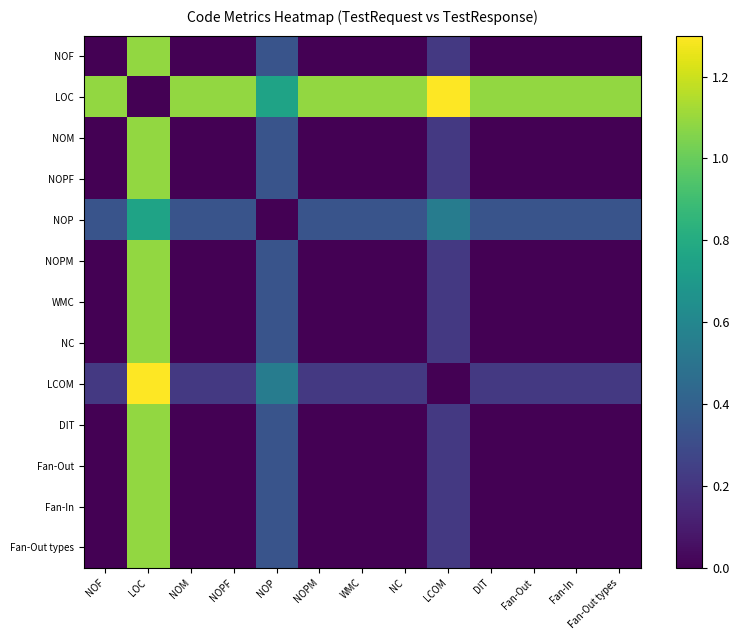

What is the total value across all series at Fan-Out?

1.6